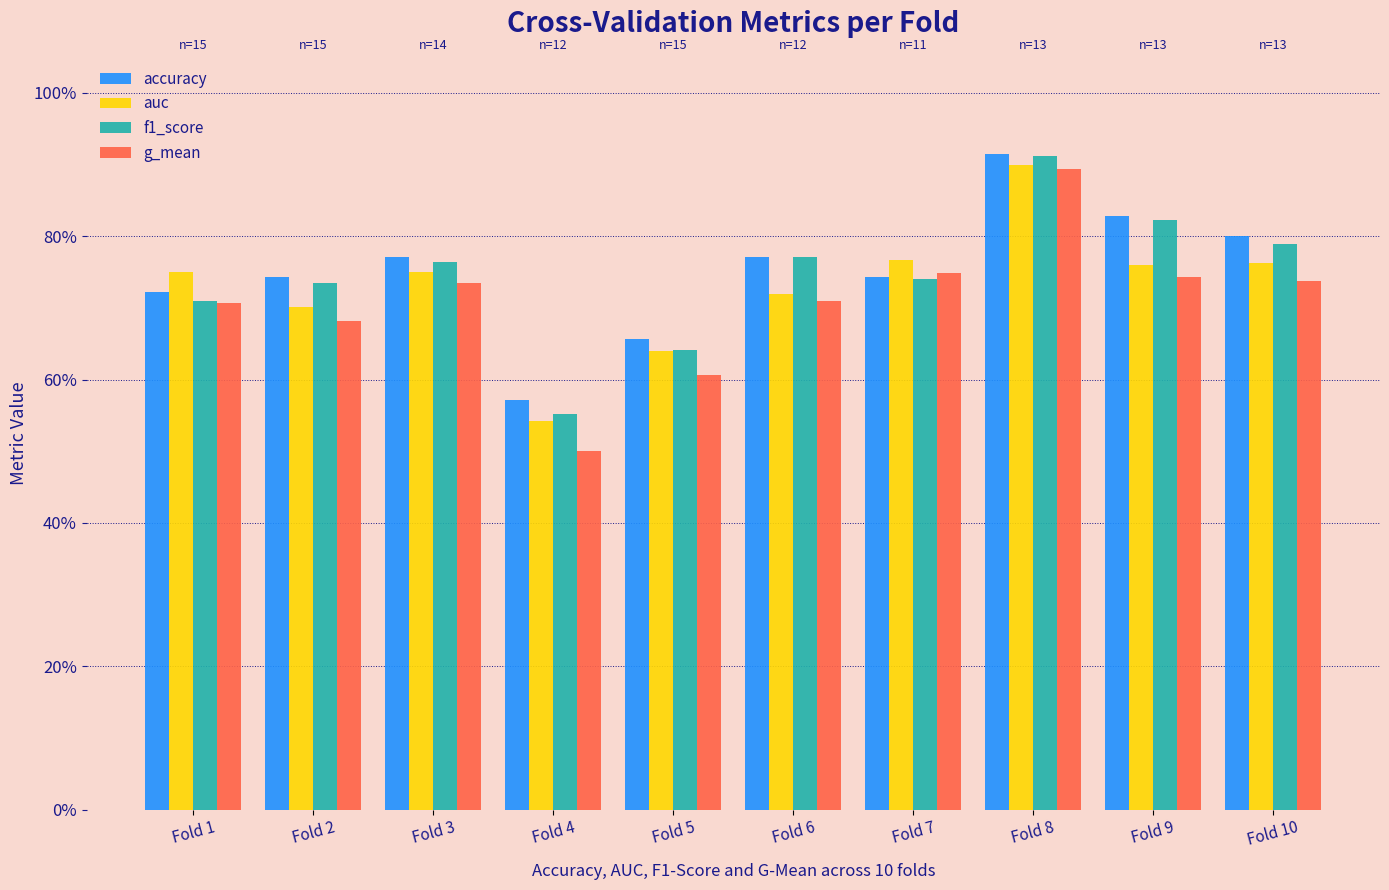

Which has a higher value, Fold 8 or Fold 1?

Fold 8